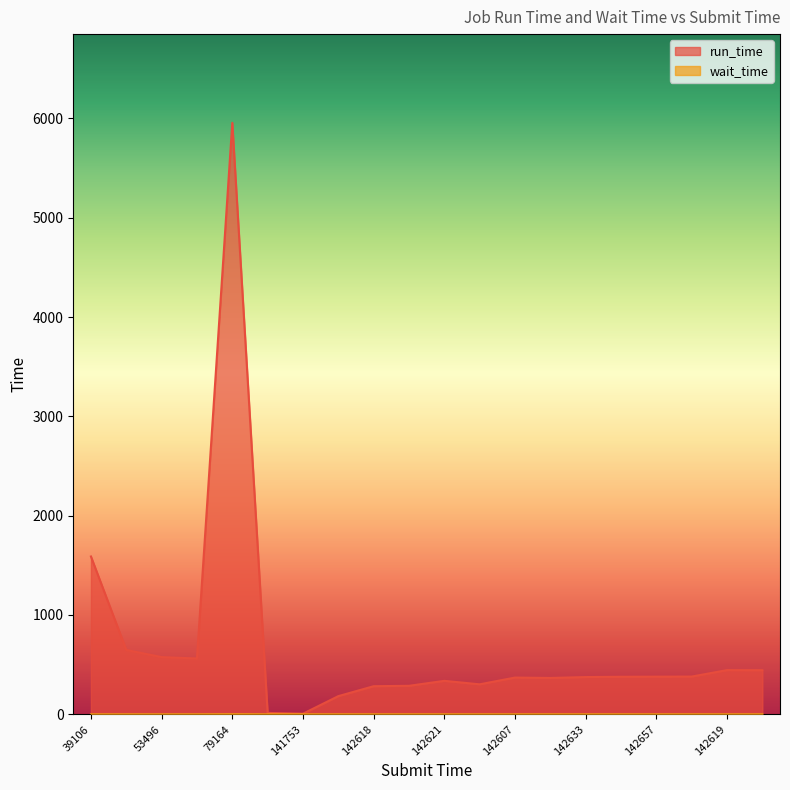

At which category does run_time reach its first local valley?

57795